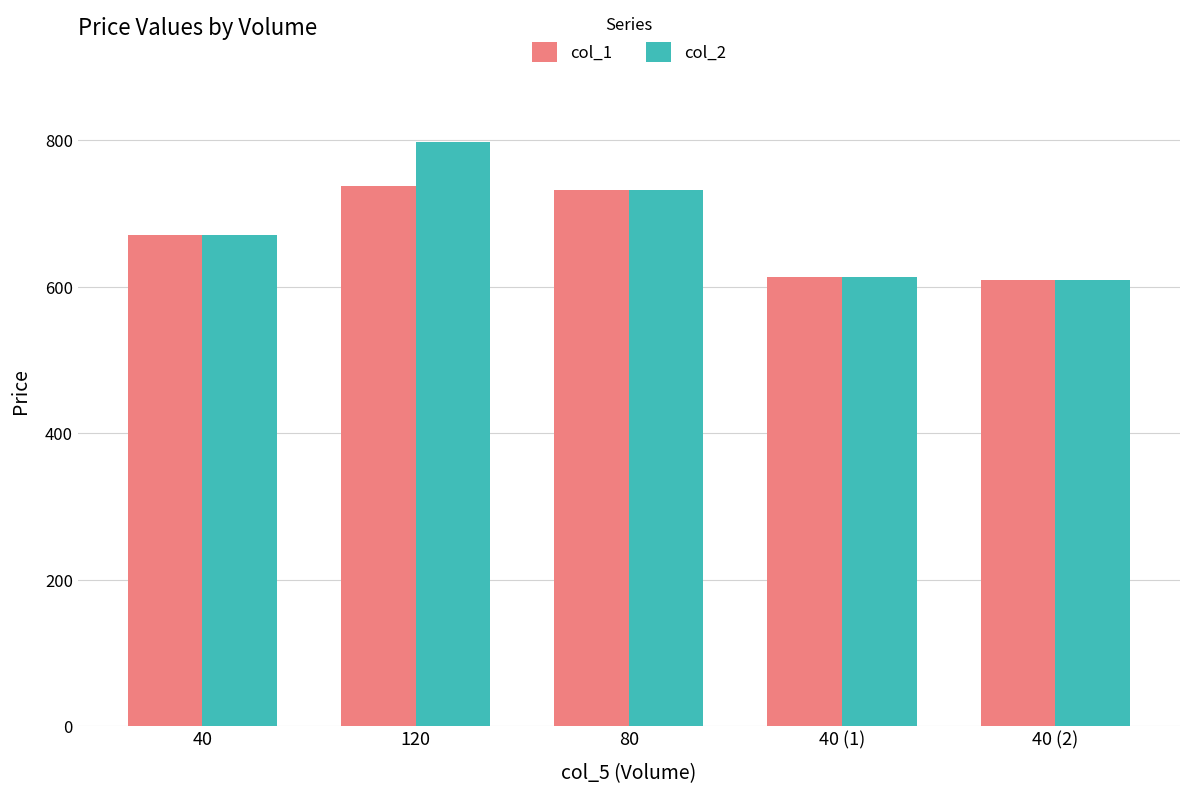

Which series has the largest range (max minus min)?

col_2